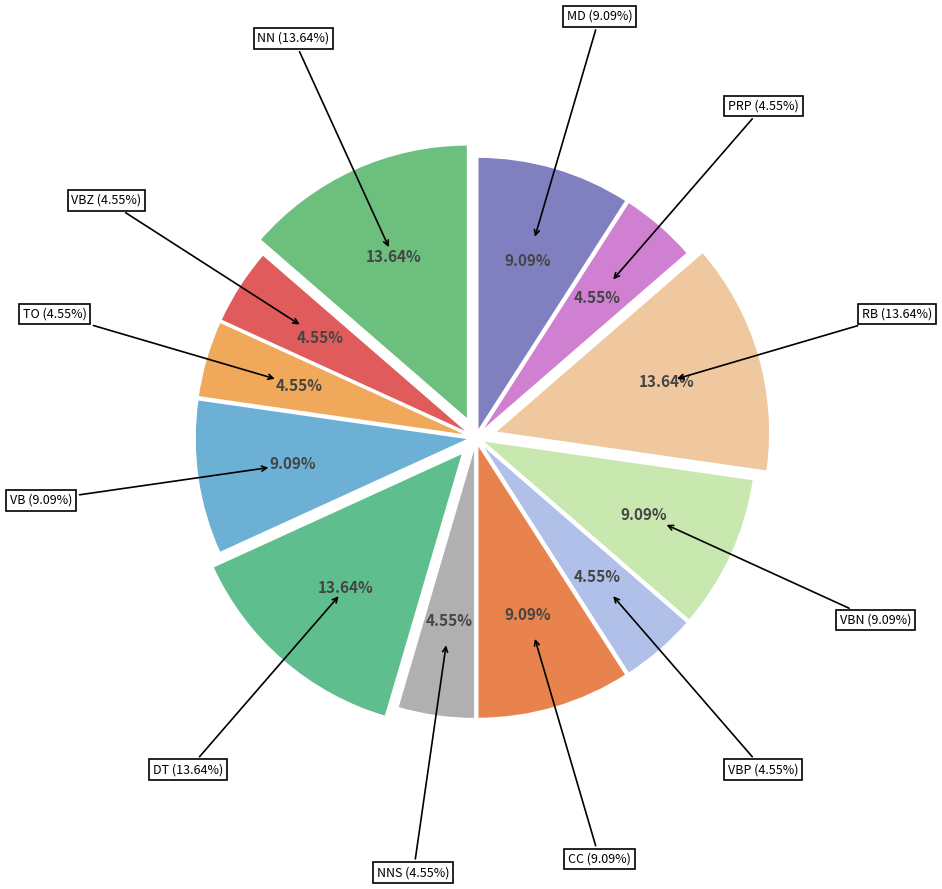

Which slice is the largest?

NN